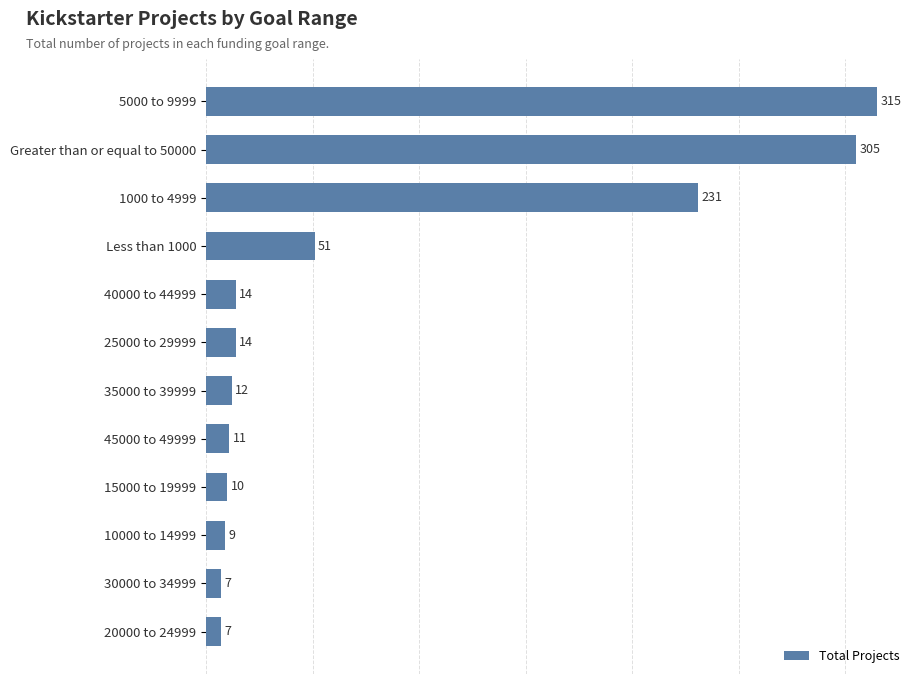

Reading top to bottom, list all the values displayed in this chart.

315	305	231	51	14	14	12	11	10	9	7	7